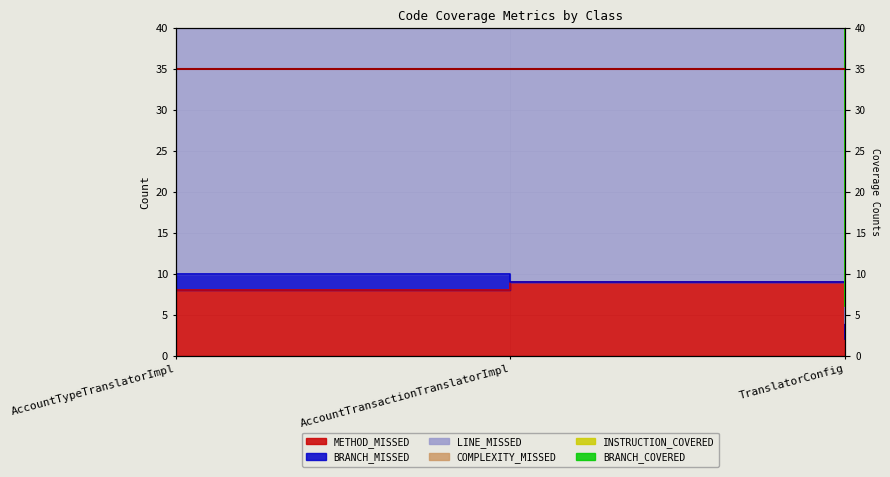

What is the difference between the COMPLEXITY_MISSED values at AccountTypeTranslatorImpl and TranslatorConfig?

46